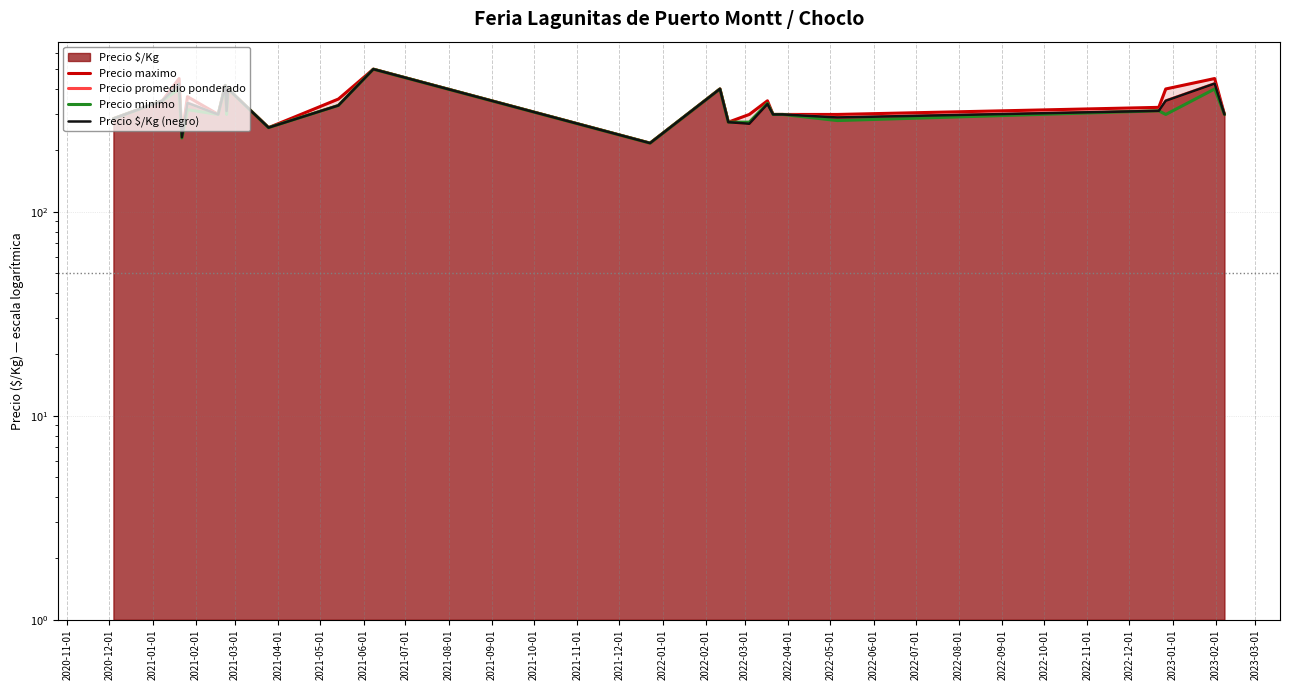

How many data points in Precio maximo are less than 325?

11